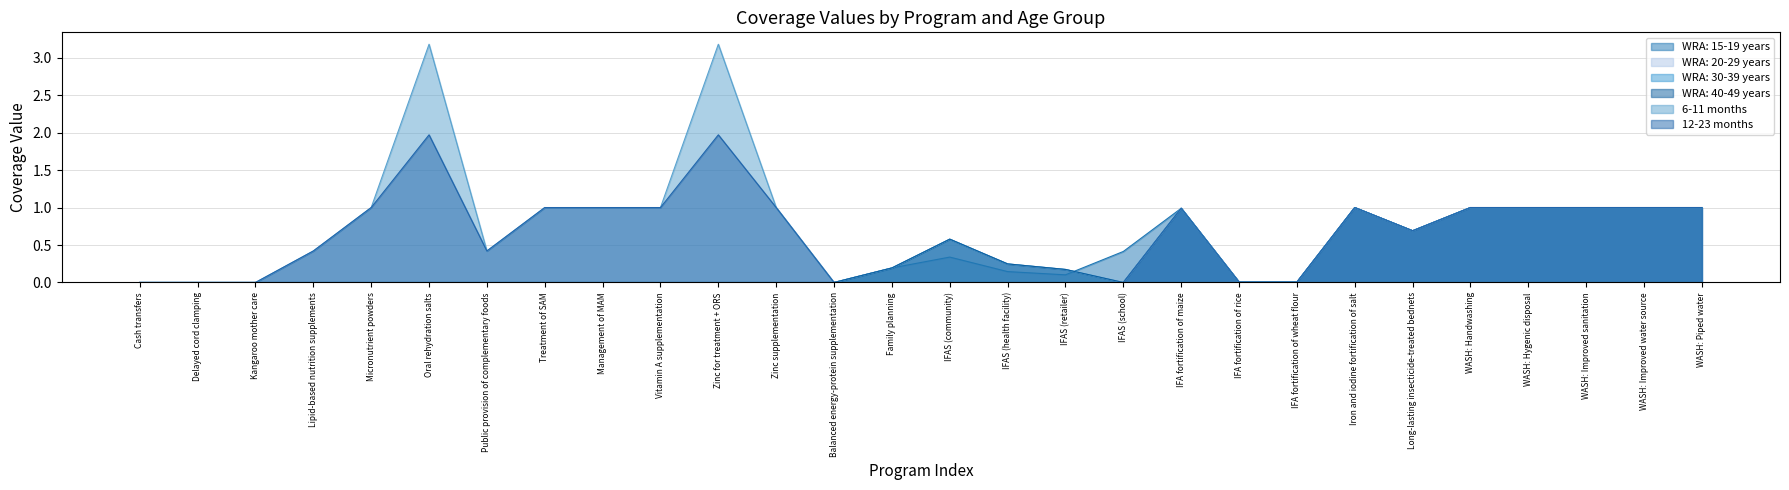

How many series are shown in this chart?

6